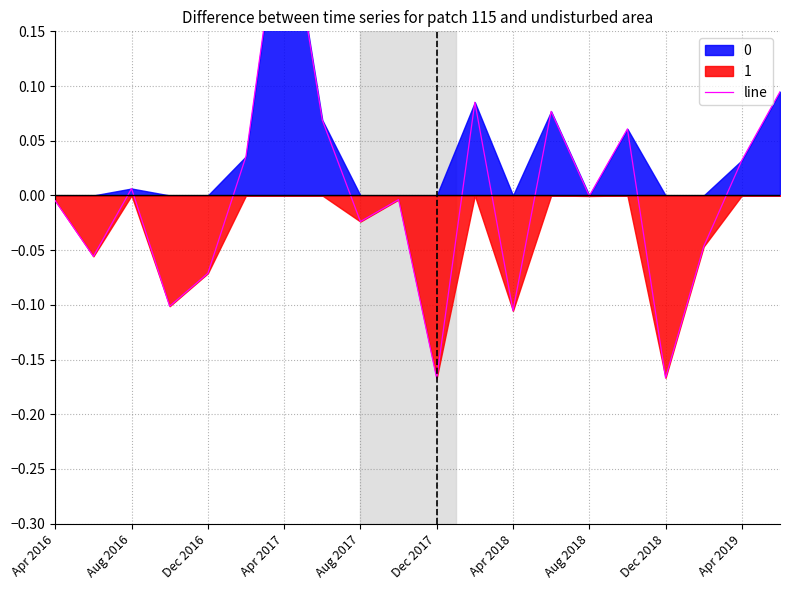

True or false: the data shows -0.0 at Aug 2017.

False